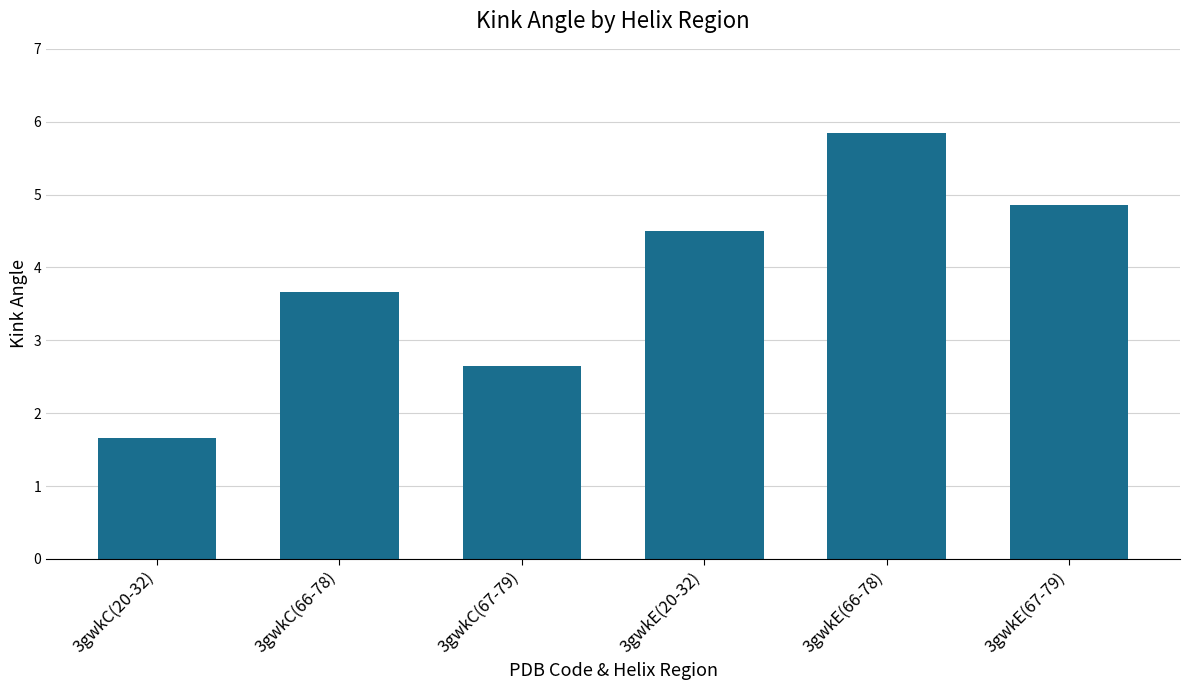

What is the difference between the maximum and minimum values?

4.2